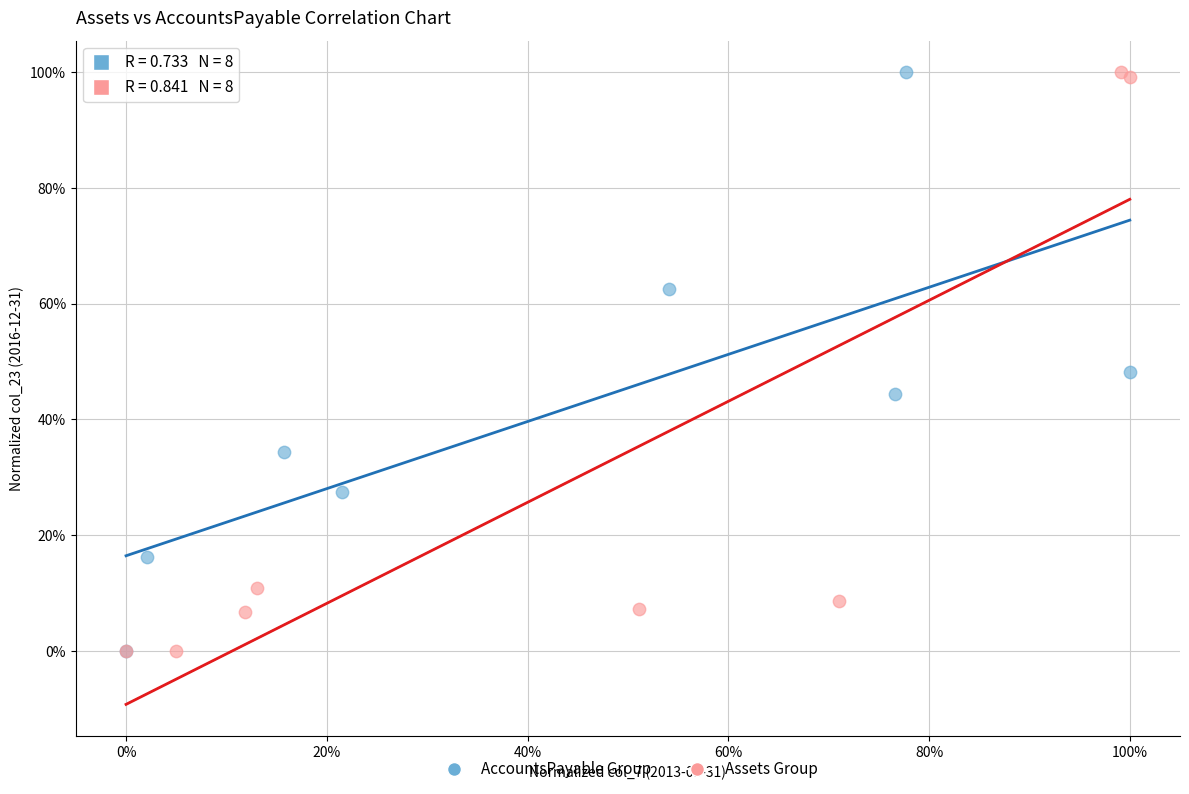

What are all the series names shown in the legend?

AccountsPayable Group, Assets Group